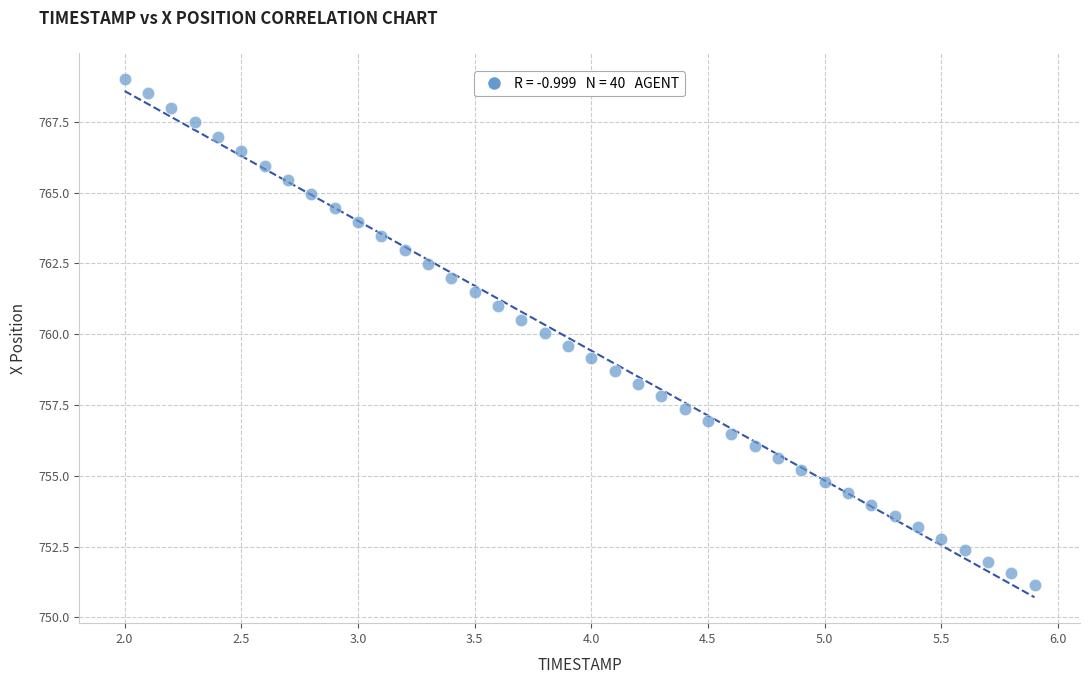

What is the range of X values (max minus min)?

3.9